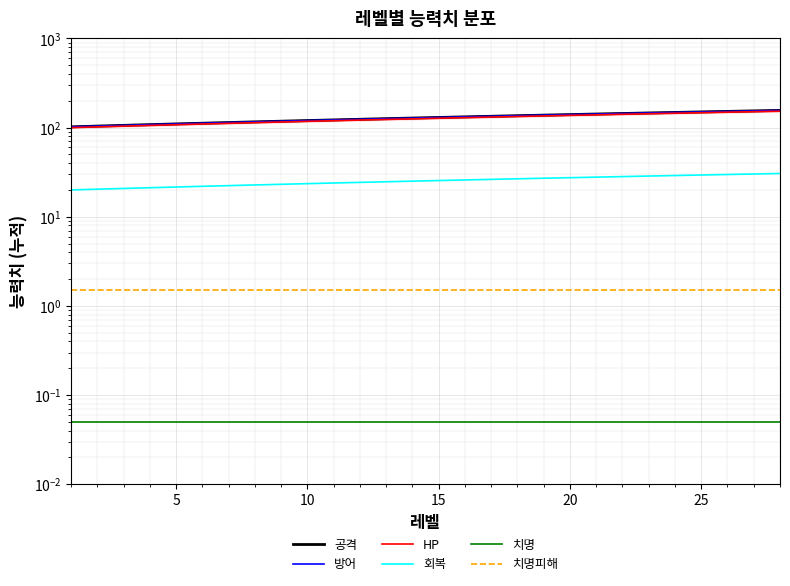

Reading right to left, transcribe all the data shown in this chart.

공격: 156.0	154.0	152.0	150.0	148.0	146.0	144.0	142.0	140.0	138.0	136.0	134.0	132.0	130.0	128.0	126.0	124.0	122.0	120.0	118.0	116.0	114.0	112.0	110.0	108.0	106.0	104.0	102.0
방어: 156.0	154.0	152.0	150.0	148.0	146.0	144.0	142.0	140.0	138.0	136.0	134.0	132.0	130.0	128.0	126.0	124.0	122.0	120.0	118.0	116.0	114.0	112.0	110.0	108.0	106.0	104.0	102.0
HP: 152.9	150.9	149.0	147.0	145.0	143.1	141.1	139.2	137.2	135.2	133.3	131.3	129.4	127.4	125.4	123.5	121.5	119.6	117.6	115.6	113.7	111.7	109.8	107.8	105.8	103.9	101.9	100.0
회복: 30.6	30.2	29.8	29.4	29.0	28.6	28.2	27.8	27.4	27.0	26.7	26.3	25.9	25.5	25.1	24.7	24.3	23.9	23.5	23.1	22.7	22.3	22.0	21.6	21.2	20.8	20.4	20.0
치명: 0.1	0.1	0.1	0.1	0.1	0.1	0.1	0.1	0.1	0.1	0.1	0.1	0.1	0.1	0.1	0.1	0.1	0.1	0.1	0.1	0.1	0.1	0.1	0.1	0.1	0.1	0.1	0.1
치명피해: 1.5	1.5	1.5	1.5	1.5	1.5	1.5	1.5	1.5	1.5	1.5	1.5	1.5	1.5	1.5	1.5	1.5	1.5	1.5	1.5	1.5	1.5	1.5	1.5	1.5	1.5	1.5	1.5